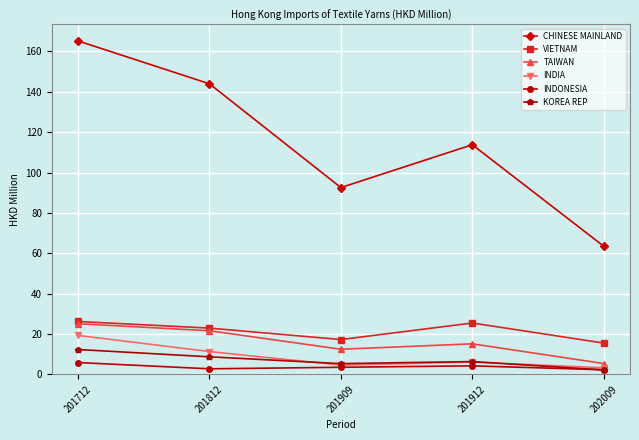

At which category does the chart reach its peak across all series?

201712